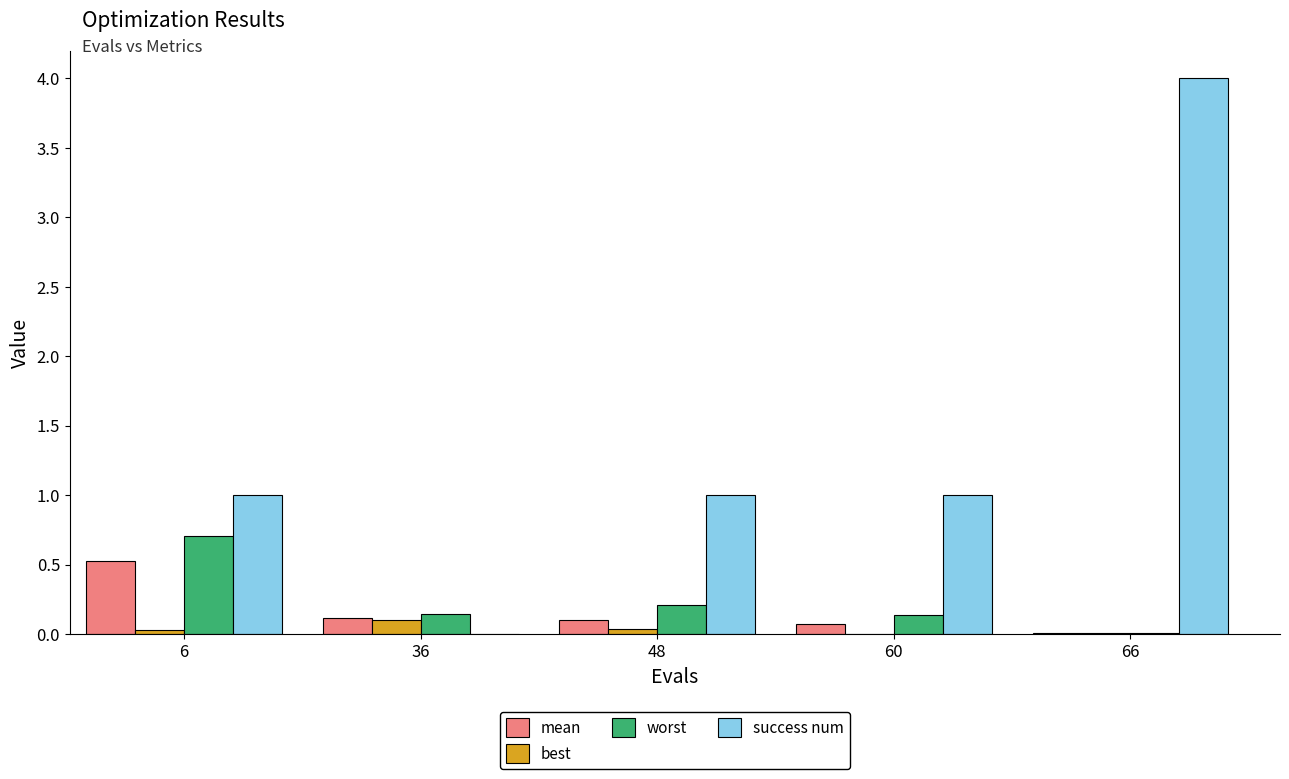

Between 36 and 60, which series saw the biggest shift?

success num